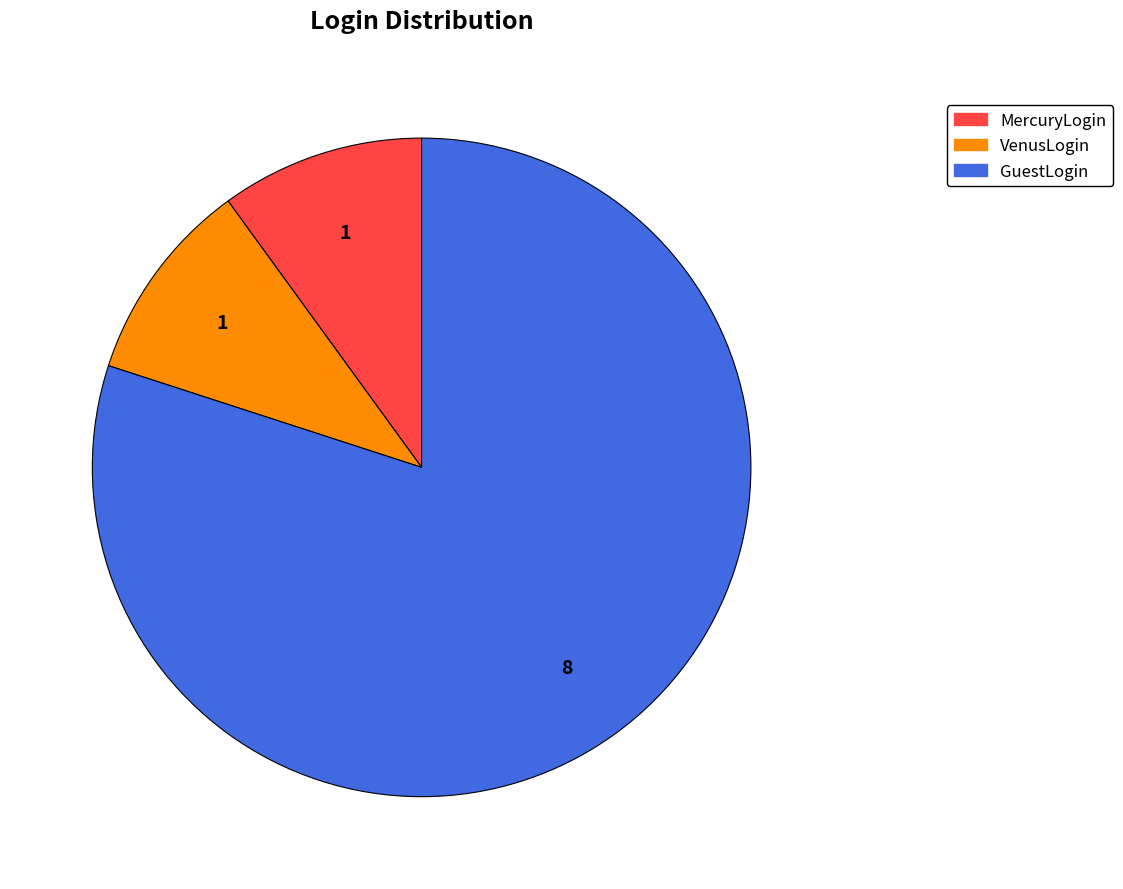

Count the number of slices in the pie.

3